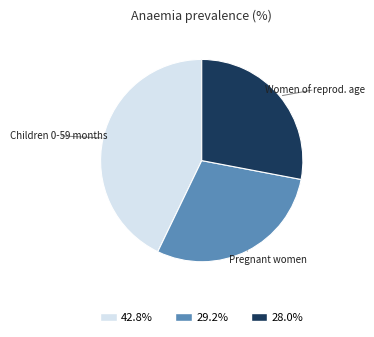

Does any single category account for the majority?

No